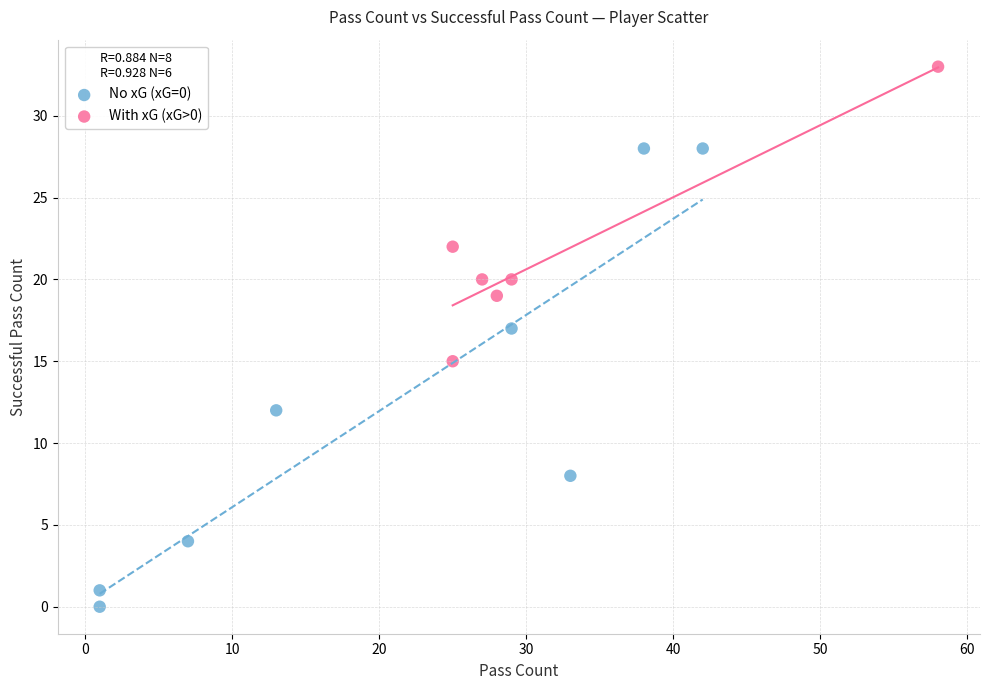

What are all the series names shown in the legend?

No xG (xG=0), With xG (xG>0)